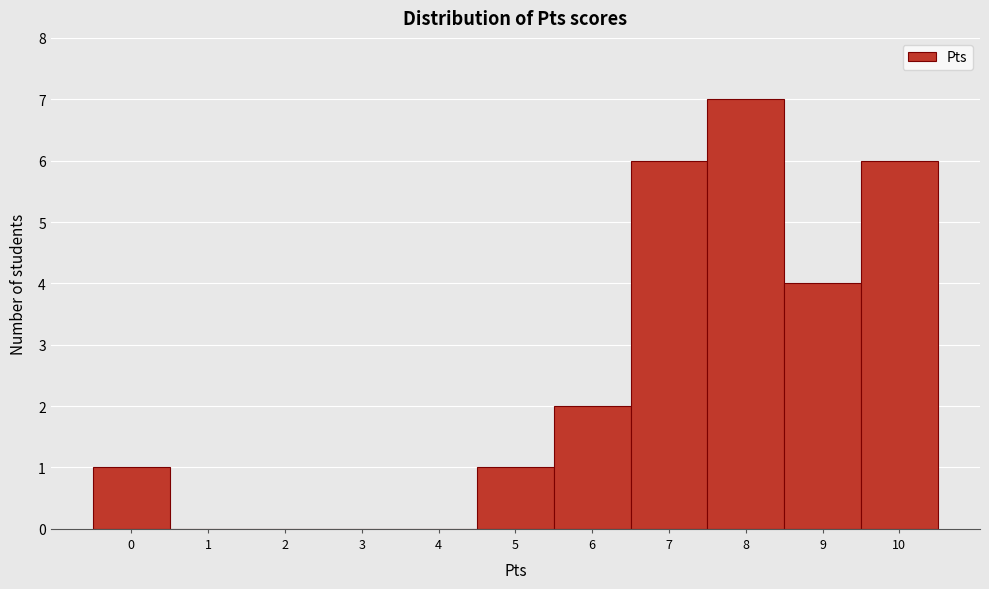

What is the height of the bar covering 9.5 to 10.5 on the x-axis? The values are not printed on the chart, so give them approximately, as read against the axis.

6